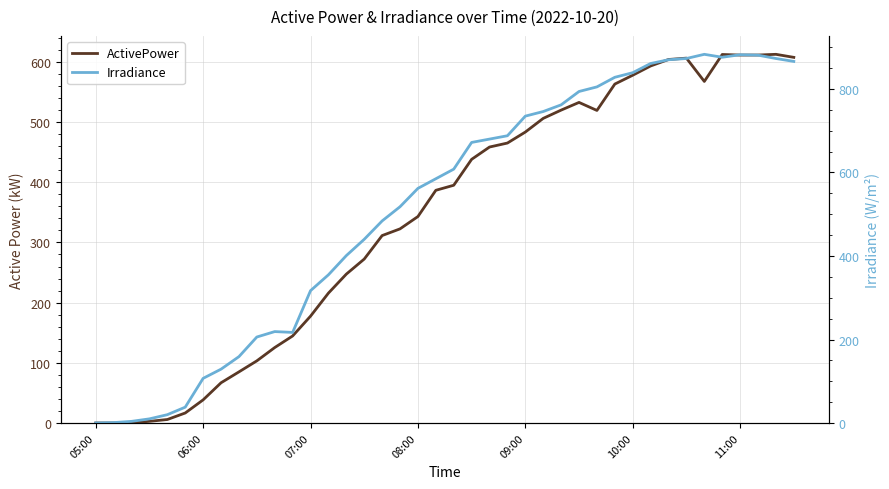

Reading left to right, what are all the values shown in this chart?

ActivePower: 0.1	0.1	0.3	2.8	5.8	16.7	38.5	66.9	85.0	103.3	125.4	144.7	177.6	215.9	247.4	272.4	311.4	322.6	343.1	386.7	395.0	438.1	458.5	465.2	483.4	506.1	519.9	532.7	519.3	563.1	577.8	593.2	604.0	606.2	567.5	612.3	611.3	611.4	612.6	607.5
Irradiance: 0.0	1.0	4.0	10.0	20.0	38.0	107.0	129.0	159.0	206.0	219.0	217.0	317.0	355.0	401.0	440.0	484.0	518.0	562.0	585.0	608.0	672.0	680.0	688.0	735.0	746.0	762.0	794.0	805.0	828.0	839.0	861.0	870.0	873.0	883.0	876.0	882.0	881.0	873.0	866.0